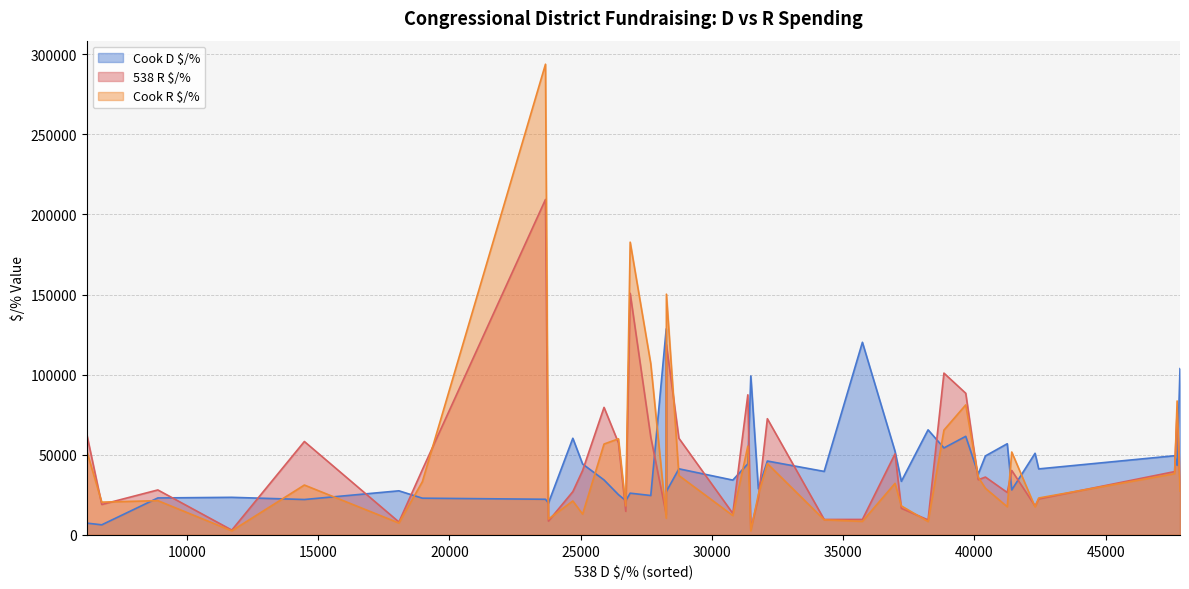

What is the sum of the Cook D $/% values at NJ-7 and NC-13?

90451.7